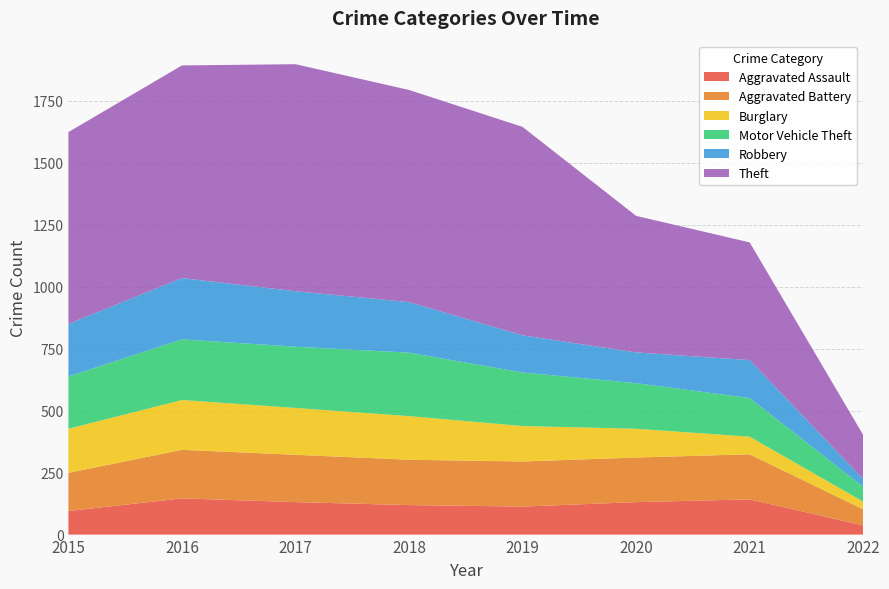

Reading left to right, list all the values displayed in this chart.

Aggravated Assault: 95	146	131	119	113	131	142	37
Aggravated Battery: 154	196	191	183	182	180	182	65
Burglary: 178	201	189	176	143	116	71	31
Motor Vehicle Theft: 211	245	247	256	216	184	156	60
Robbery: 212	247	224	204	150	124	153	31
Theft: 774	858	916	856	841	551	475	178